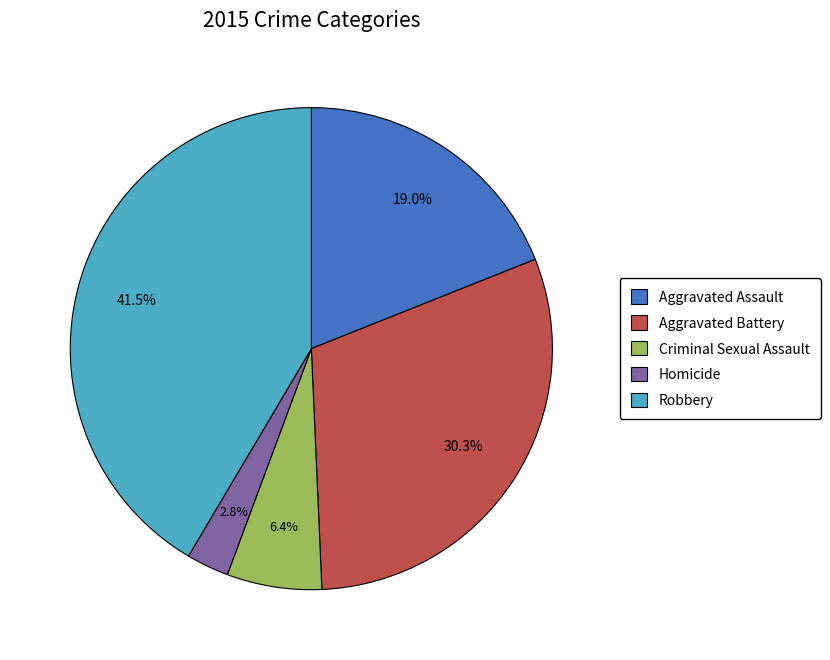

Does any single category account for the majority?

No